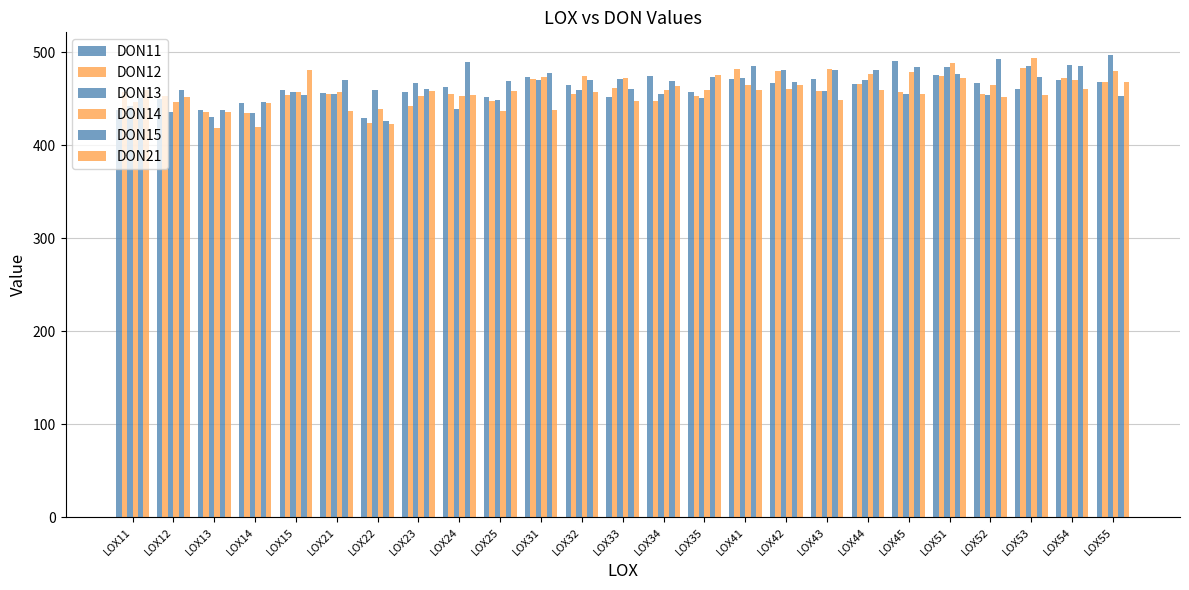

Reading right to left, list all the values displayed in this chart.

DON11: 468.3	470.4	460.5	466.6	475.2	490.2	466.1	471.2	466.8	471.2	457.4	474.8	451.4	465.1	473.0	451.9	462.2	457.1	429.7	455.8	459.4	445.3	438.1	450.1	437.4
DON12: 467.7	472.3	483.3	455.2	474.9	457.3	466.3	458.7	479.6	481.6	453.3	447.2	461.4	455.4	471.5	447.1	454.8	442.1	424.0	455.2	454.5	435.2	435.2	452.5	457.6
DON13: 496.6	486.4	485.7	453.7	484.0	455.3	470.5	457.8	481.4	472.3	450.4	454.6	471.2	459.6	470.4	449.1	439.1	466.8	459.2	454.6	457.4	434.2	430.7	436.1	442.6
DON14: 480.0	470.4	494.0	464.3	488.5	479.1	476.9	481.9	461.0	465.0	458.9	459.3	471.8	474.5	473.1	436.7	452.6	453.3	439.1	457.7	457.2	419.8	418.8	446.8	446.5
DON15: 452.4	485.7	472.8	492.6	477.0	483.8	480.4	480.8	468.0	485.6	473.0	469.4	460.8	470.2	477.6	468.9	489.1	460.3	425.9	470.2	454.2	446.2	438.2	459.1	451.2
DON21: 468.3	460.5	453.6	451.4	472.2	455.6	459.2	448.3	465.2	459.3	475.8	463.2	447.2	457.6	438.0	458.1	454.5	458.4	423.3	436.5	480.7	445.9	435.8	452.1	459.6